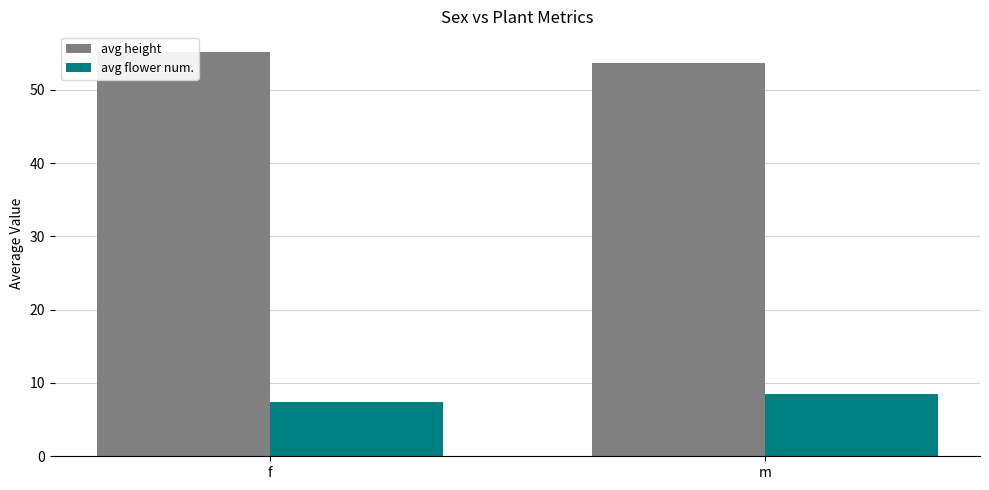

What is the difference between the highest and lowest values at f?

47.8